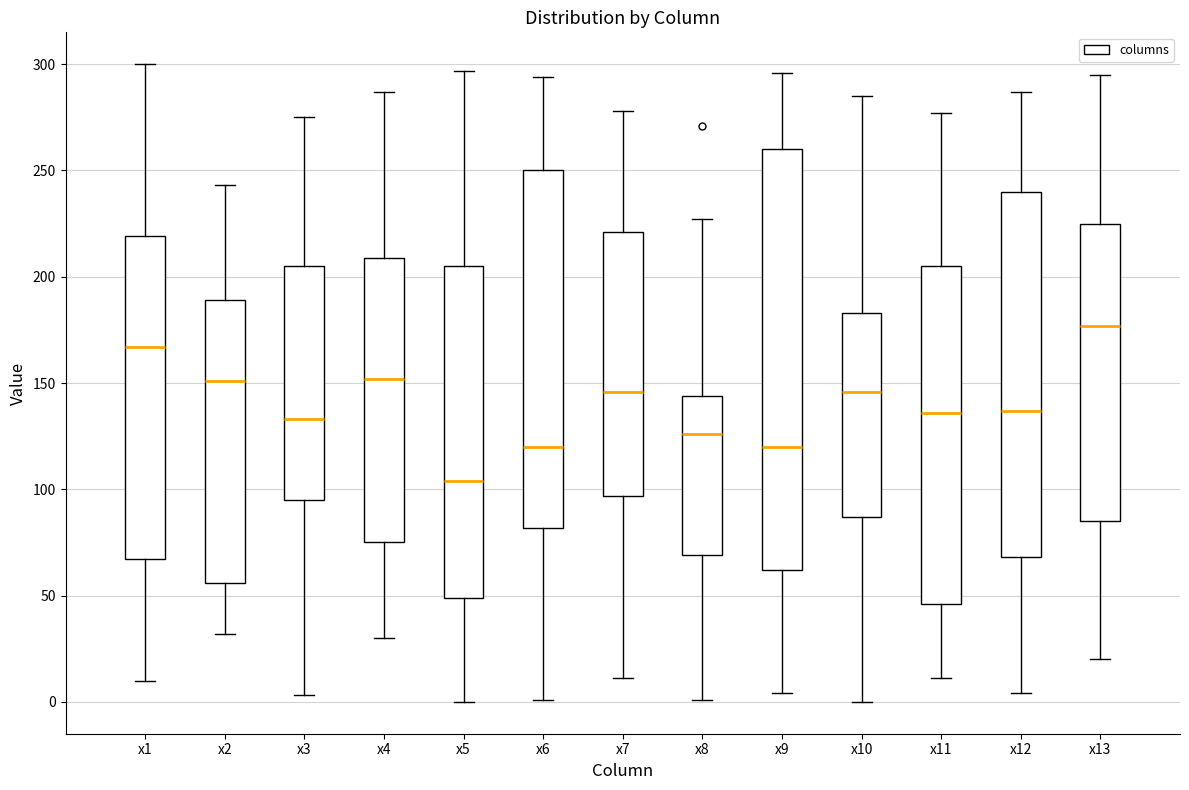

Where is the lower edge of the box for x7 on the y-axis? The values are not printed on the chart, so give them approximately, as read against the axis.

95